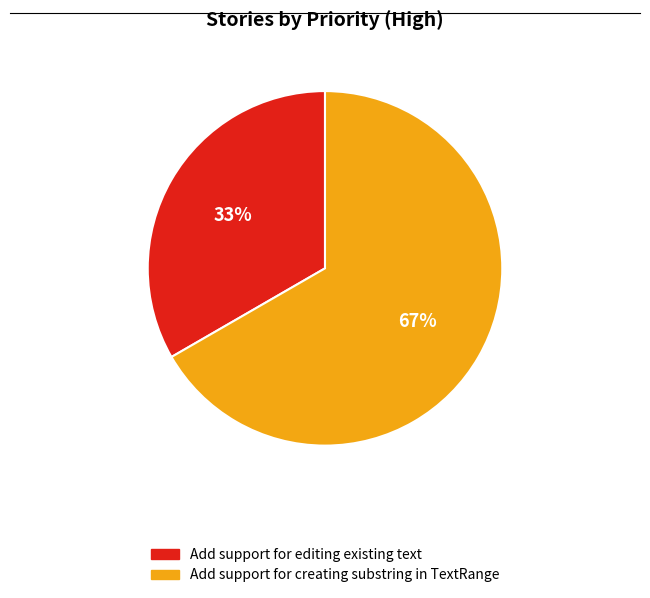

To the nearest percent, what is the combined percentage of Add support for editing existing text and Add support for creating substring in TextRange?

100%